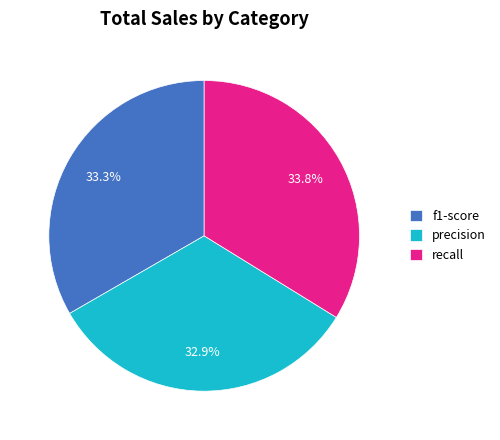

Approximately how many times larger is the value at f1-score compared to precision?

1.0